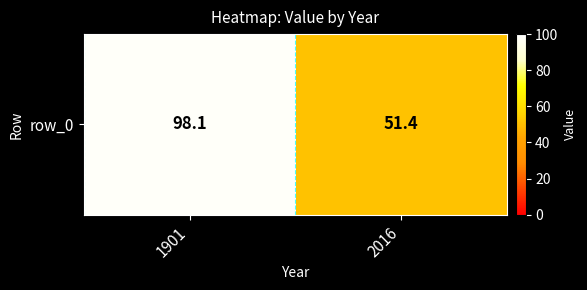

What is the change in value from 1901 to 2016?

-46.7